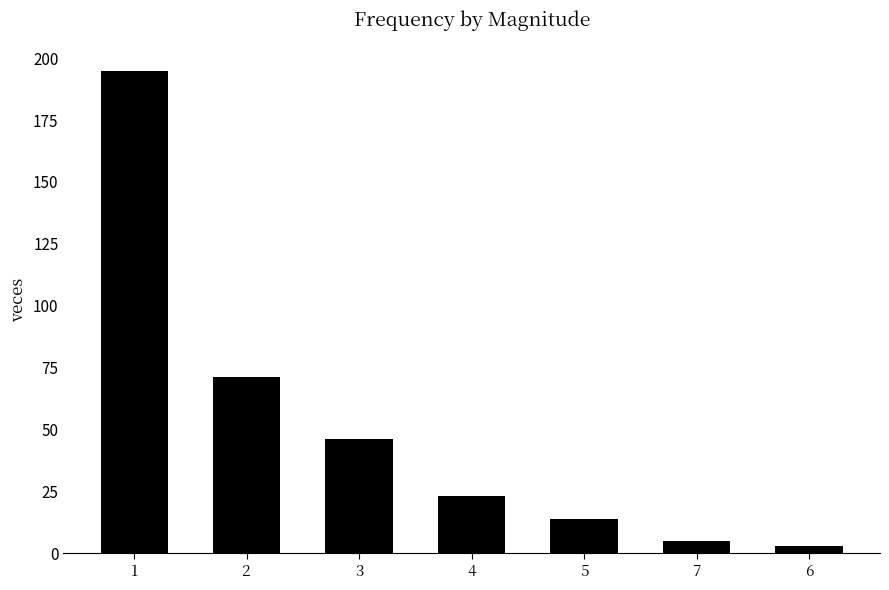

What is the label of the 1st bar from the right?

6